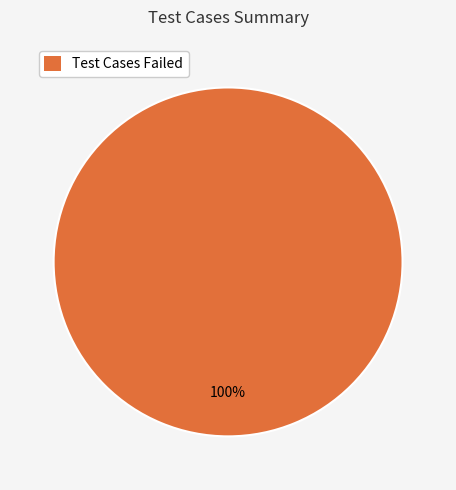

Which slice represents more than half of the pie?

Test Cases Failed